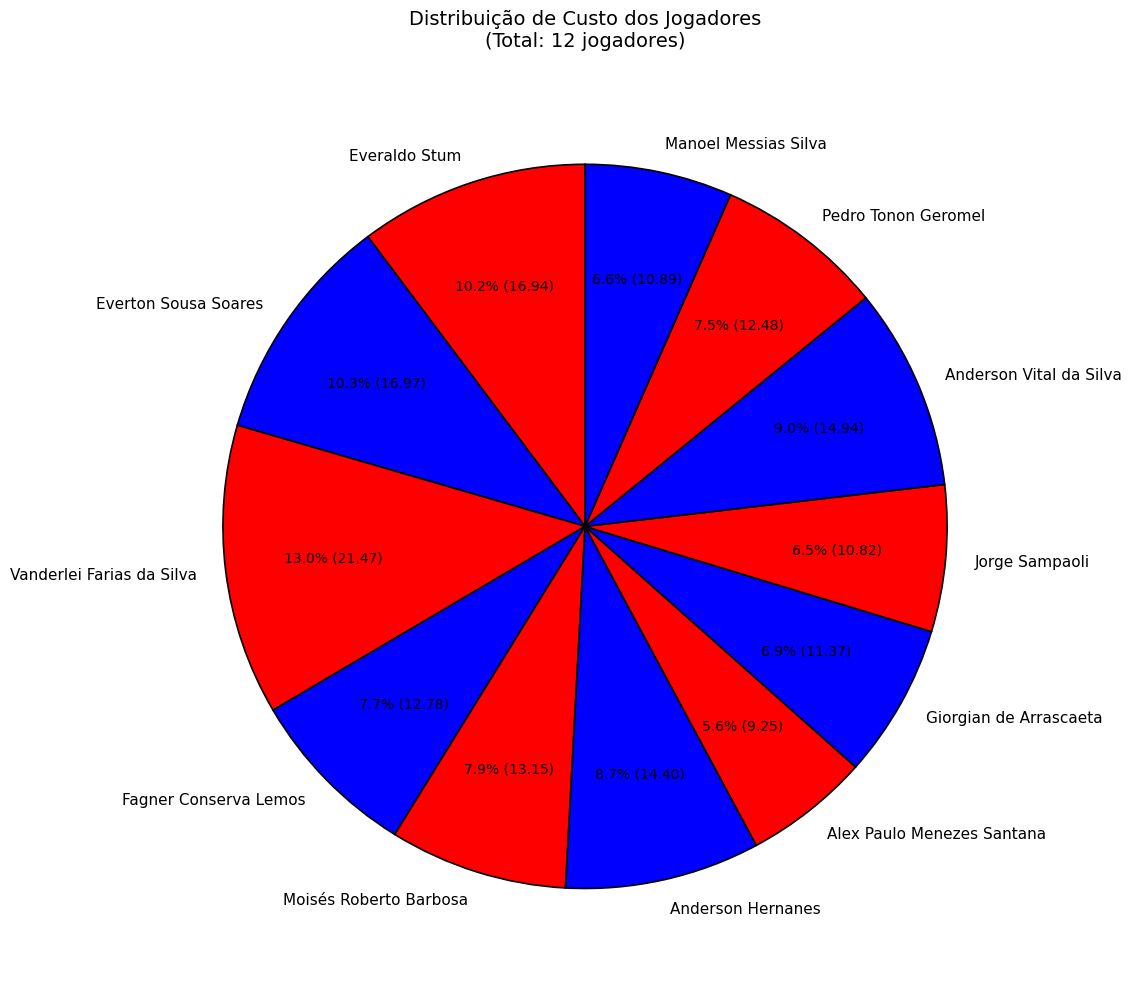

How many segments does this pie chart have?

12